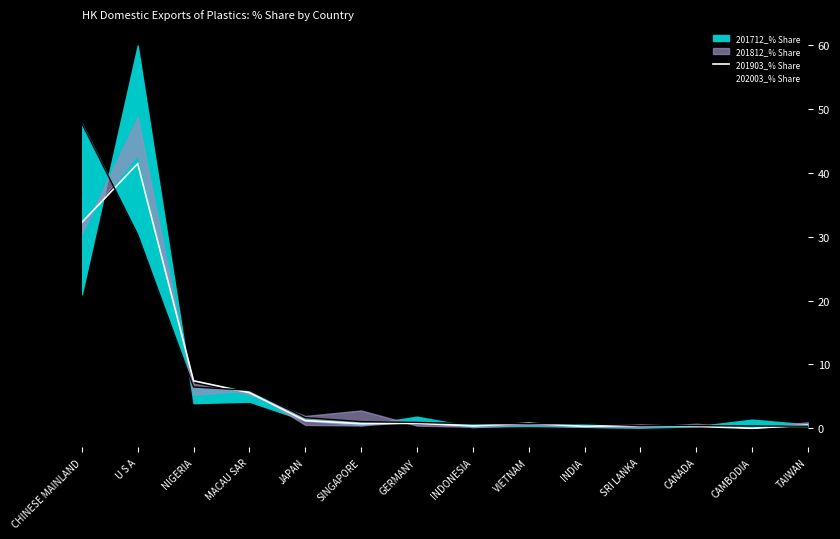

True or false: 201903_% Share has more than 2 points higher than both neighbors.

True